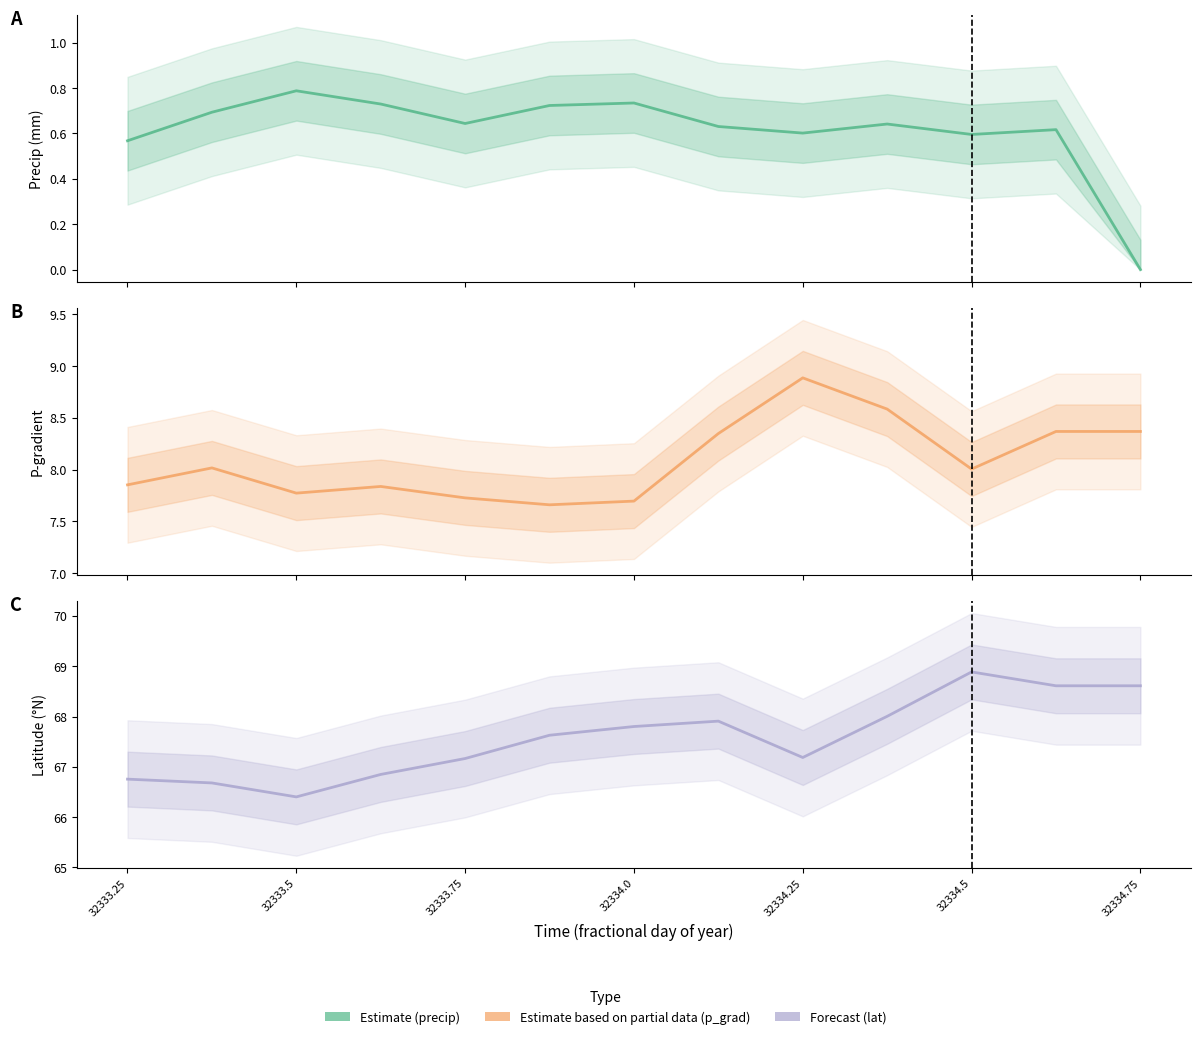

List the series in order of their peak value, highest first.

lat, p_grad, precip